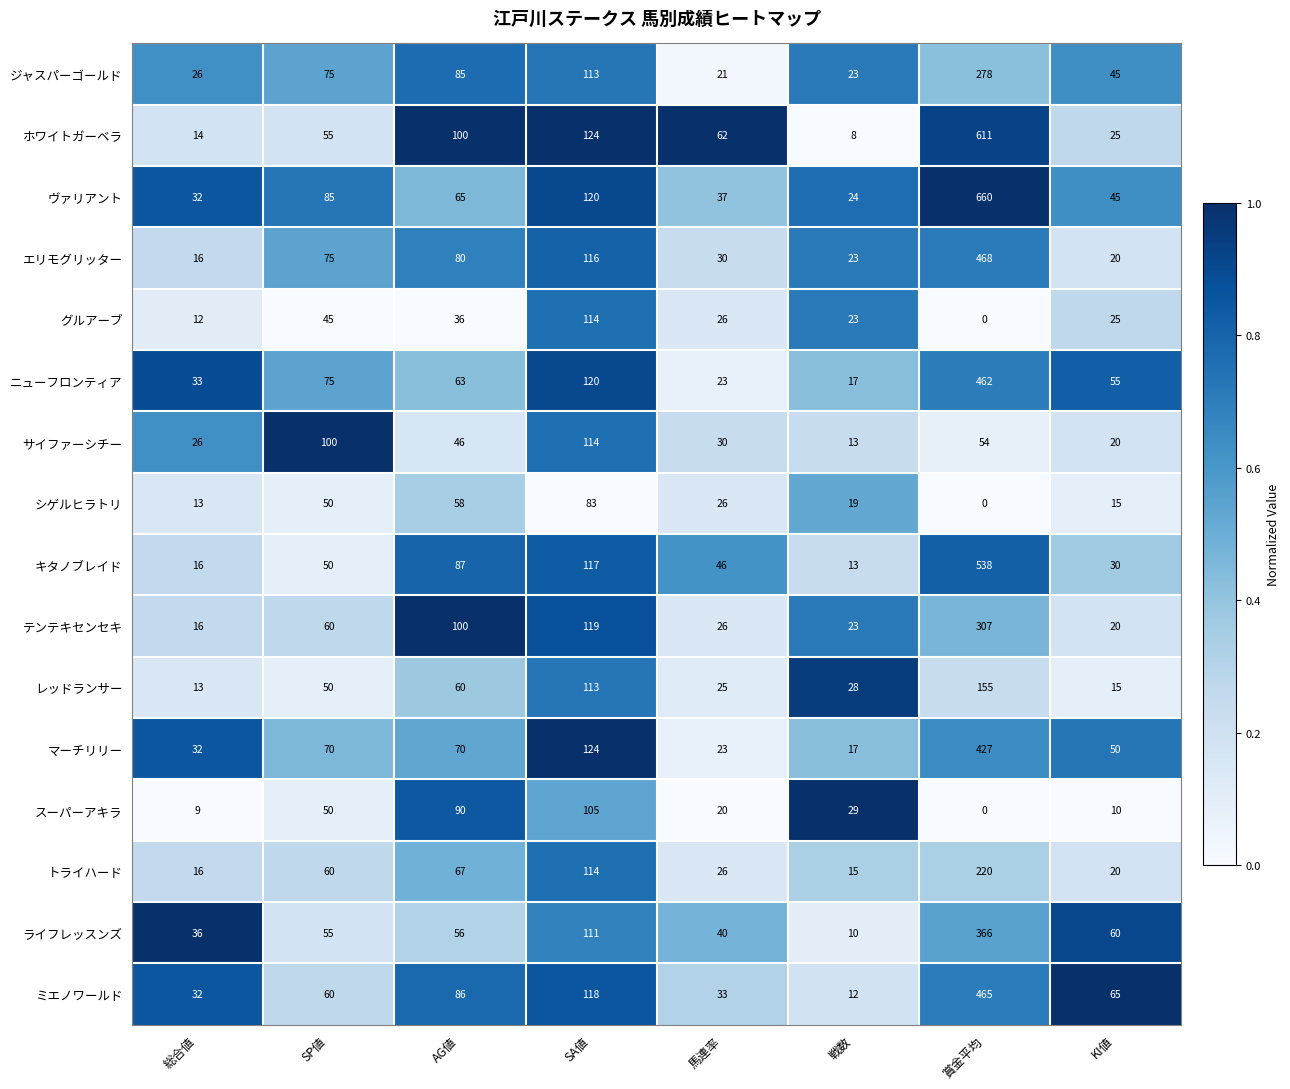

Where does the ミエノワールド series first go above 65?

AG値